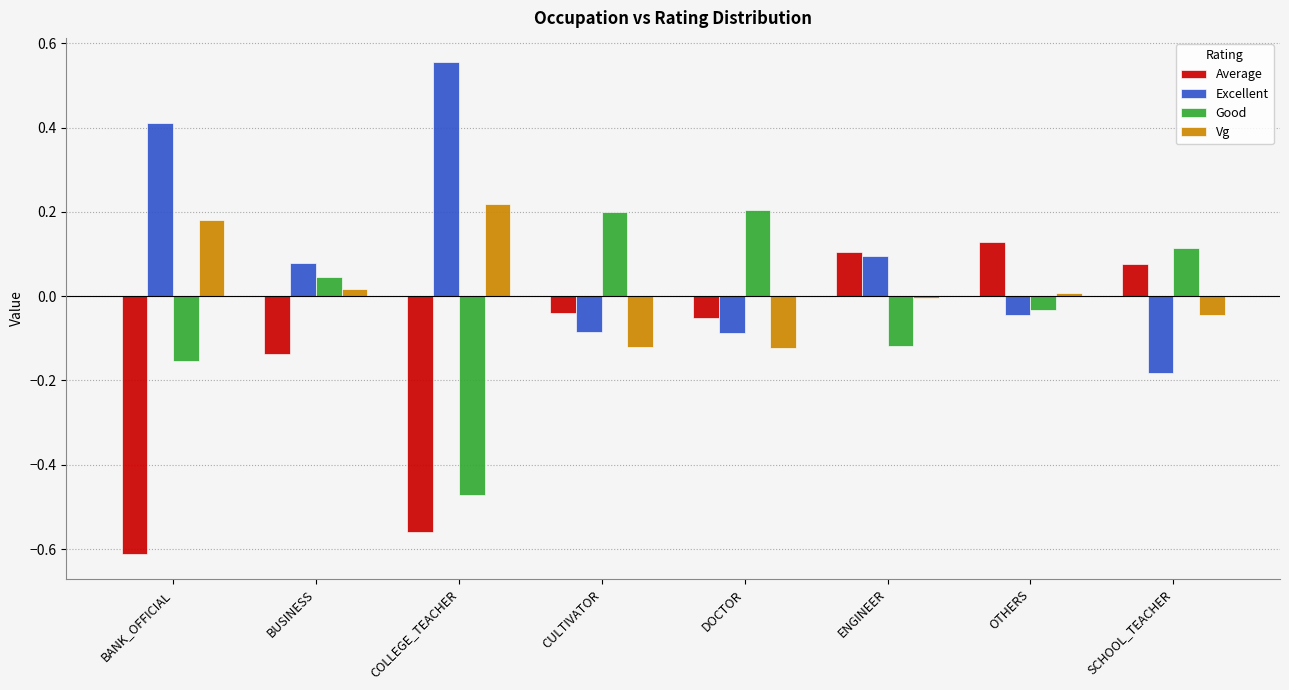

Is the value of Vg at COLLEGE_TEACHER greater than the value of Good at SCHOOL_TEACHER?

Yes